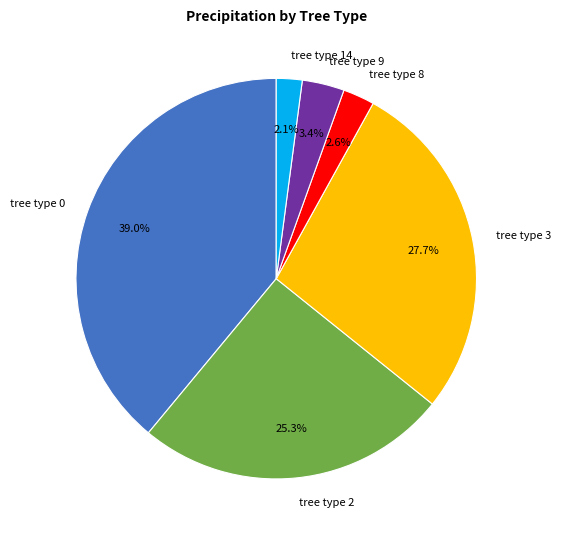

What is the ratio of the value at tree type 2 to the value at tree type 0?

0.6